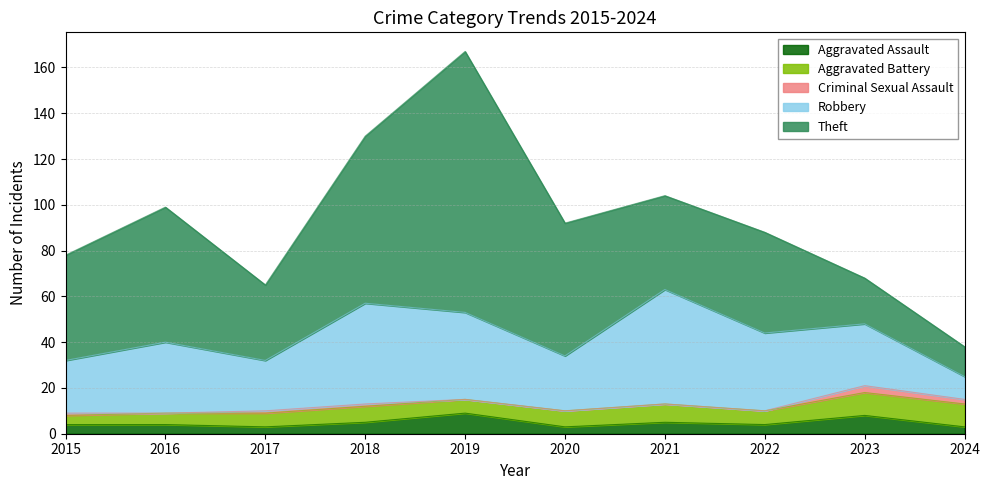

What are all the series names shown in the legend?

Aggravated Assault, Aggravated Battery, Criminal Sexual Assault, Robbery, Theft